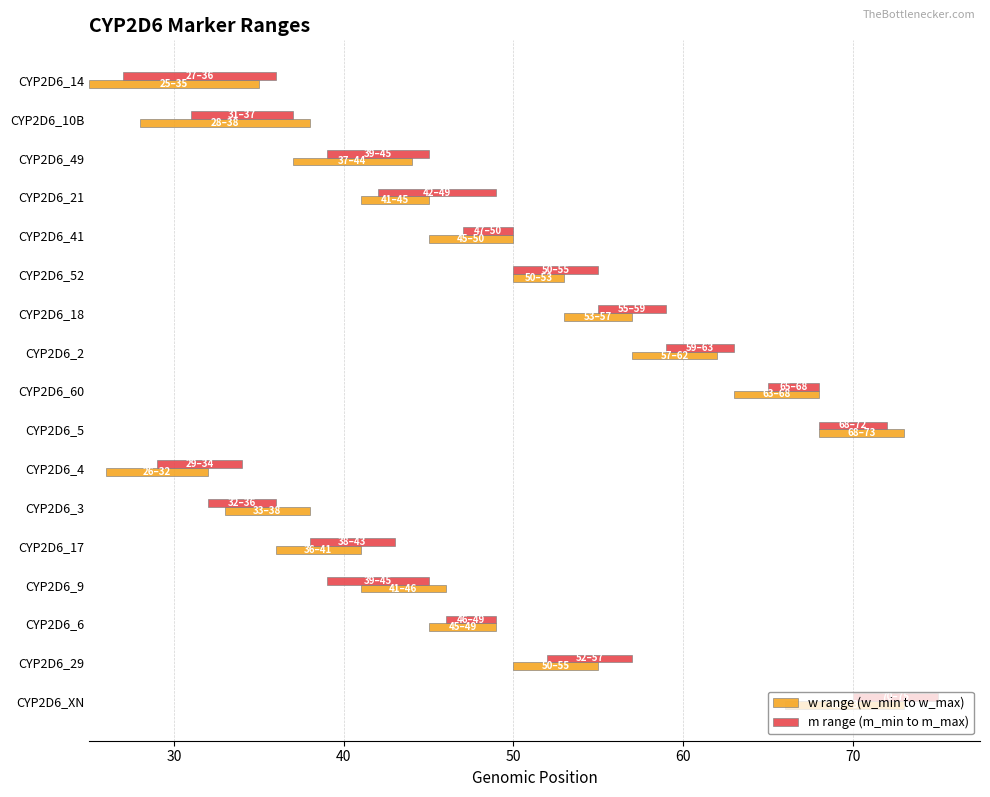

At how many categories does at least one series exceed 4?

15